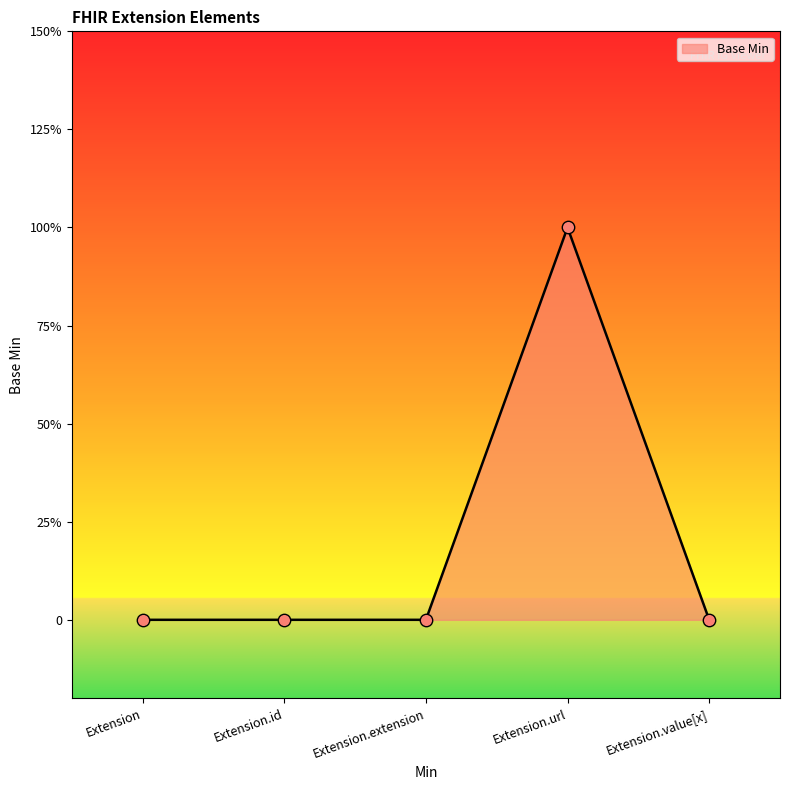

Does the chart have visible grid lines?

No